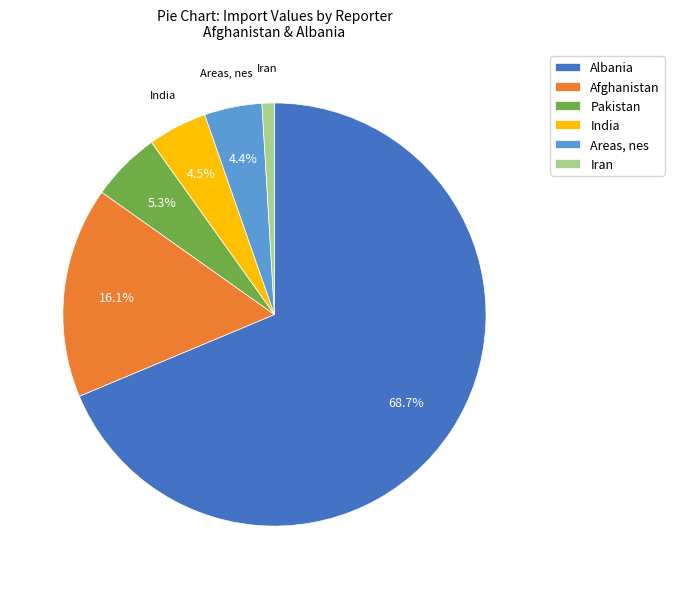

To the nearest percent, what is the difference between the largest and smallest slice percentages?

68%